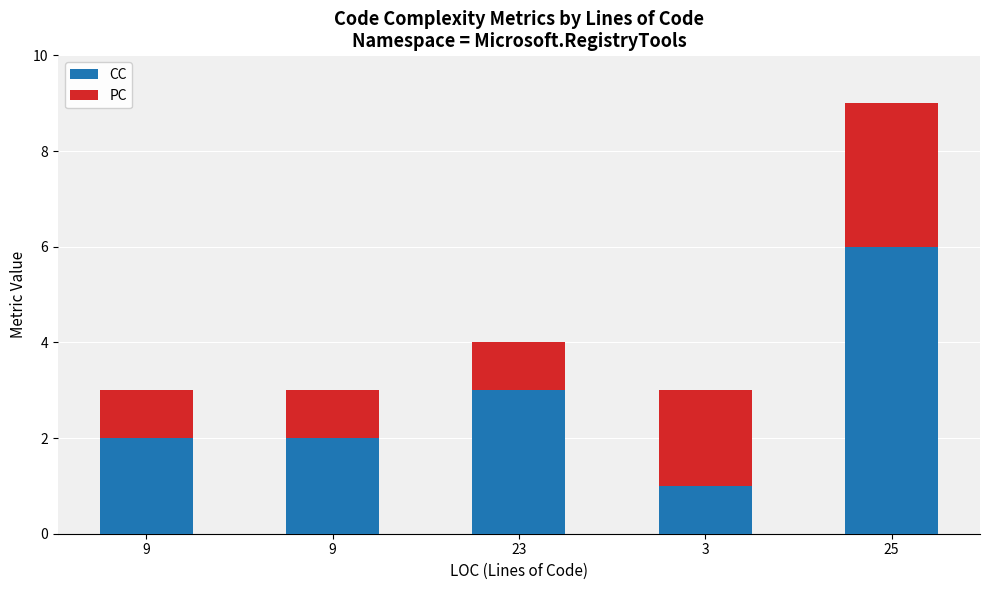

True or false: PC has a value of 0 at 9.

False